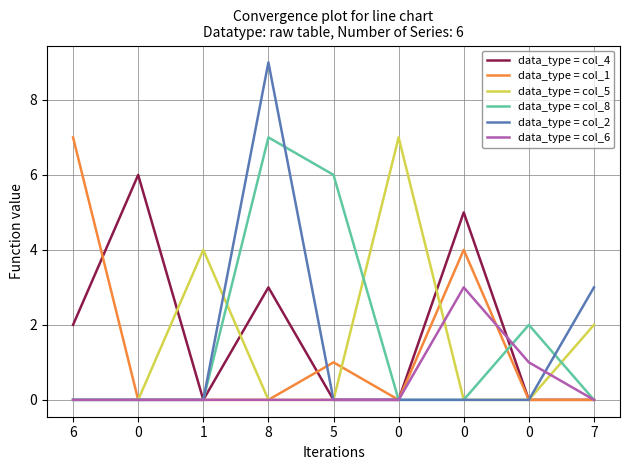

What is the sum of all data_type = col_8 values?

15